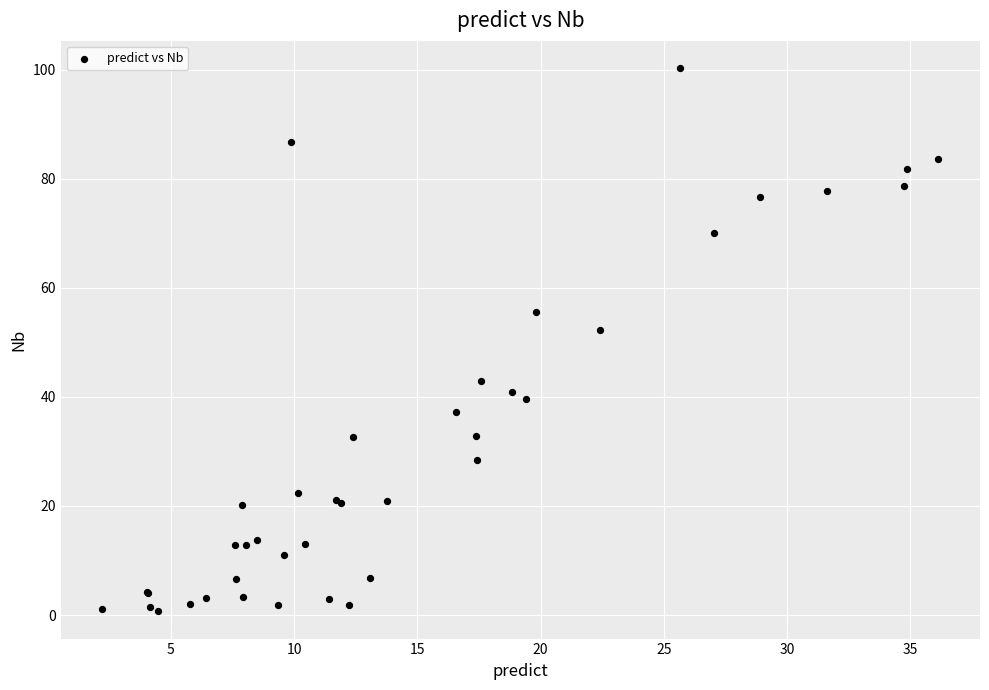

What Y value in the scatter plot is closest to 50?

52.3